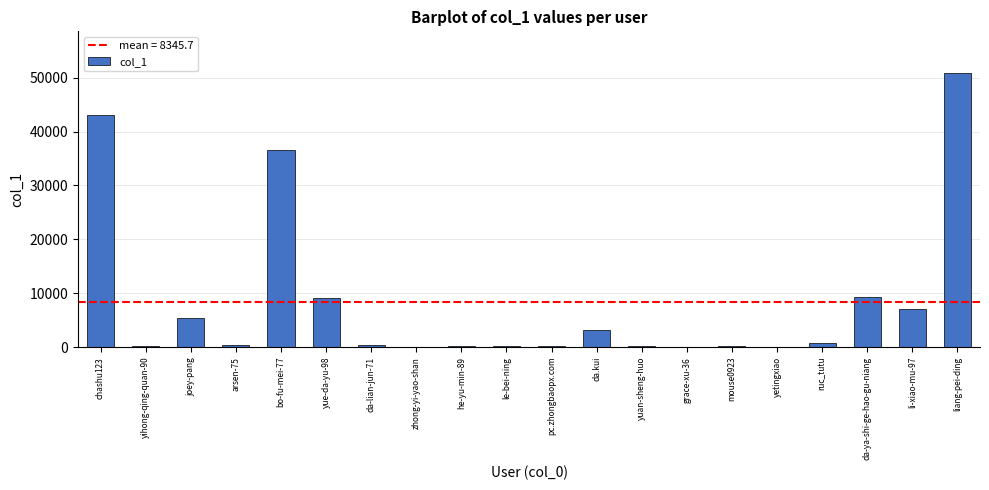

Are the bars horizontal?

No